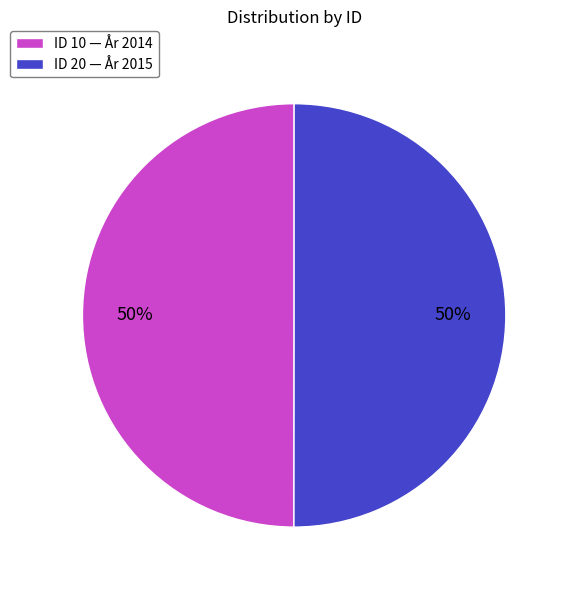

Combined, do ID 20 — År 2015 and ID 10 — År 2014 account for over 50%?

Yes